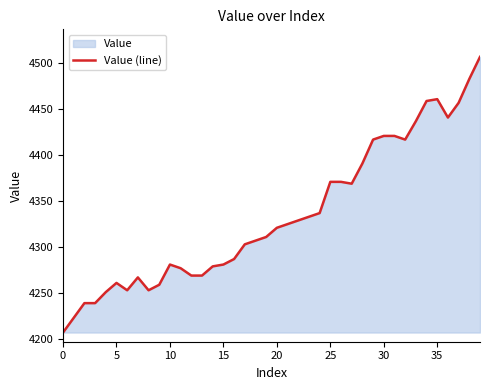

What value does the data have at 30, to the nearest 10?

4420